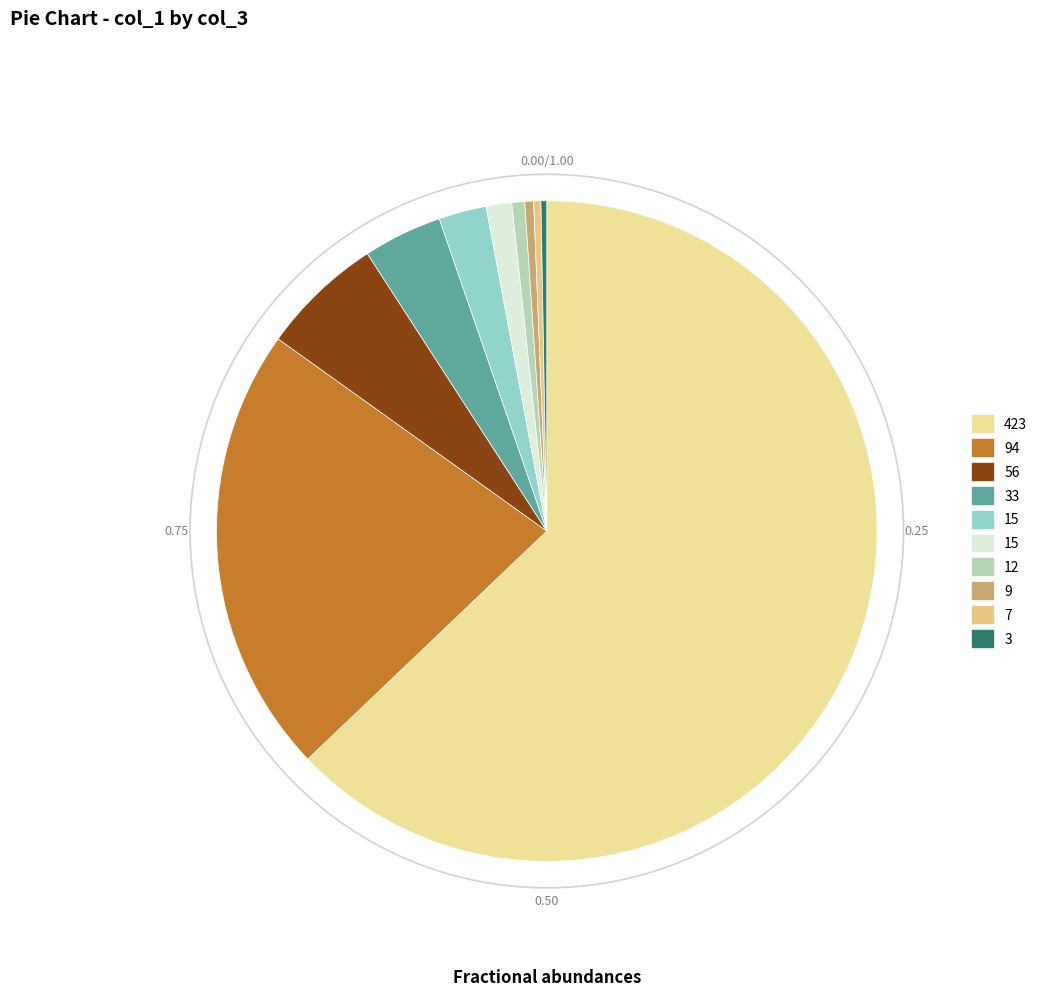

Count the number of slices in the pie.

10